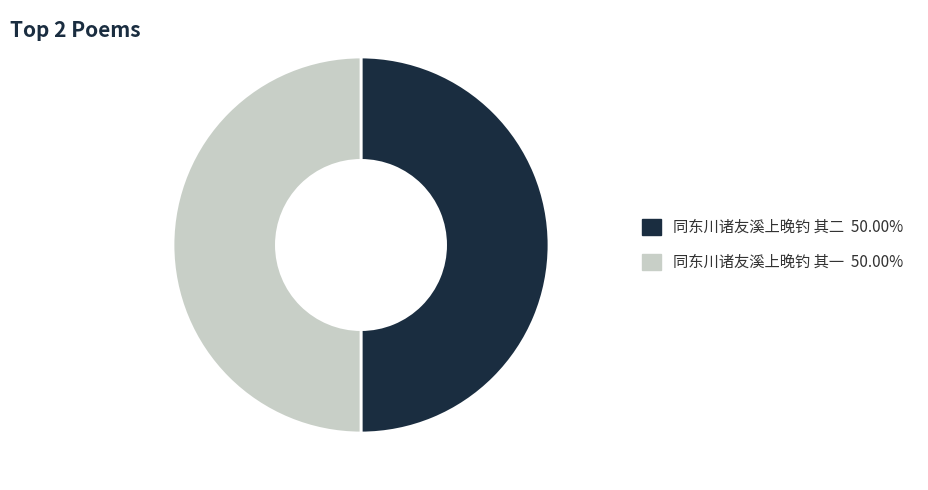

Combined, do 同东川诸友溪上晚钓 其一 50.00% and 同东川诸友溪上晚钓 其二 50.00% account for over 50%?

Yes